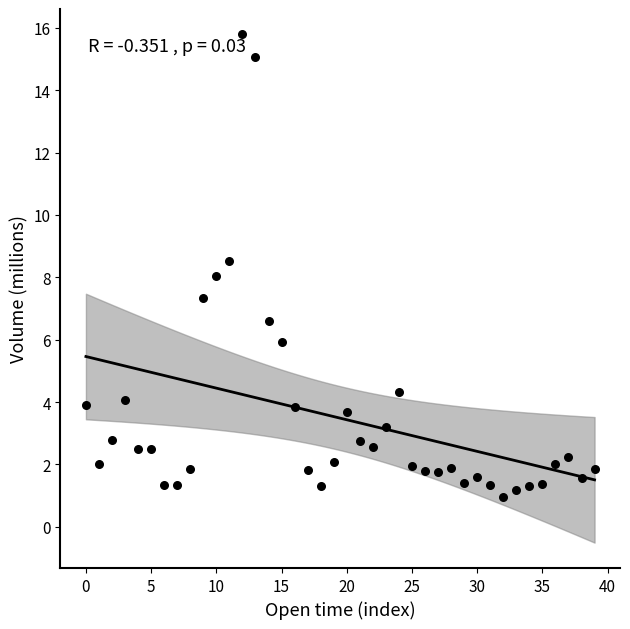

What is the range of Y values (max minus min)?

14.8